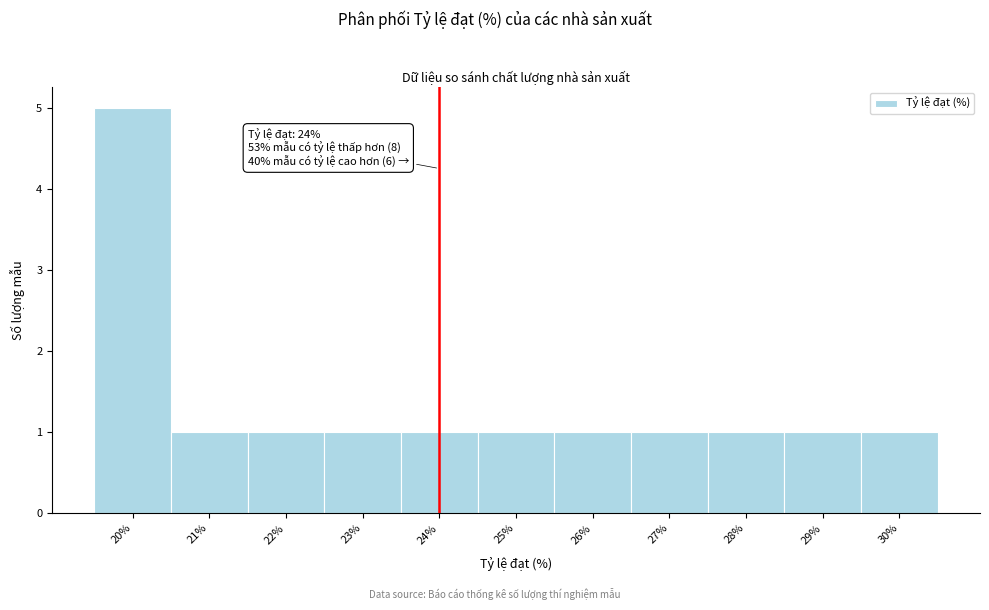

Which range on the x-axis has the tallest bar?

19.5 to 20.5